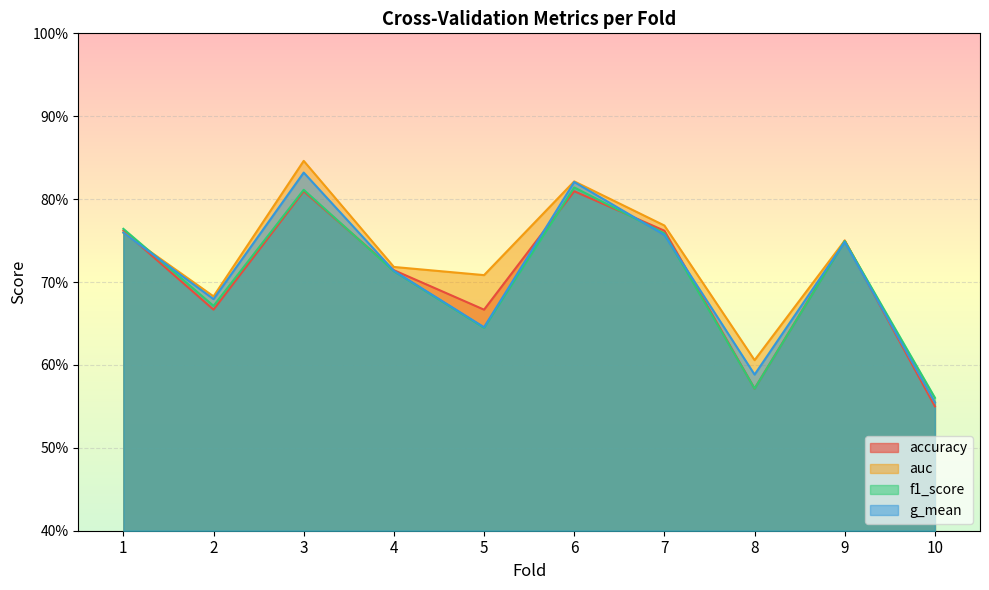

Which has a higher value, 9 or 1?

1